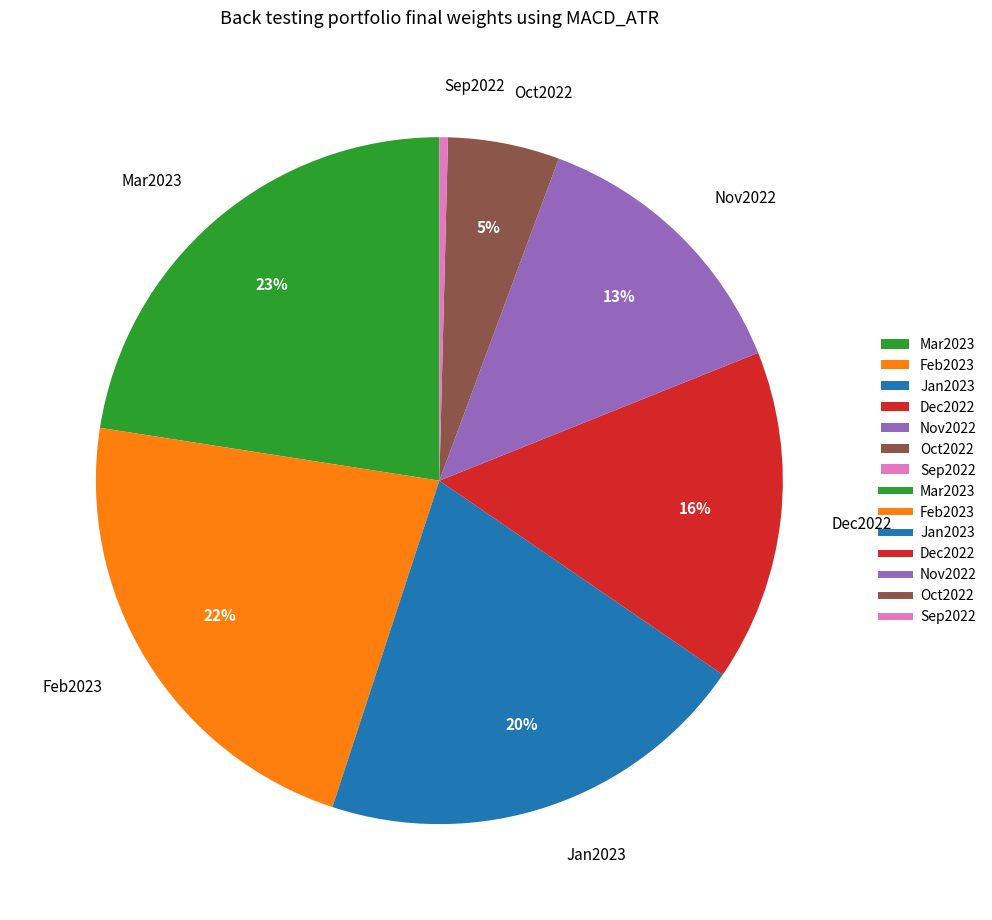

Does any single category account for the majority?

No